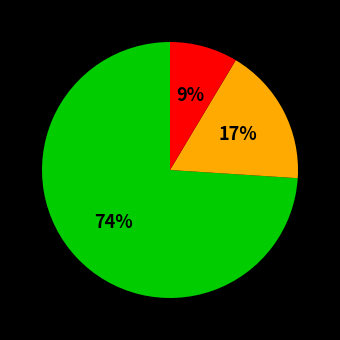

Is there any slice that represents more than half of the pie?

Yes